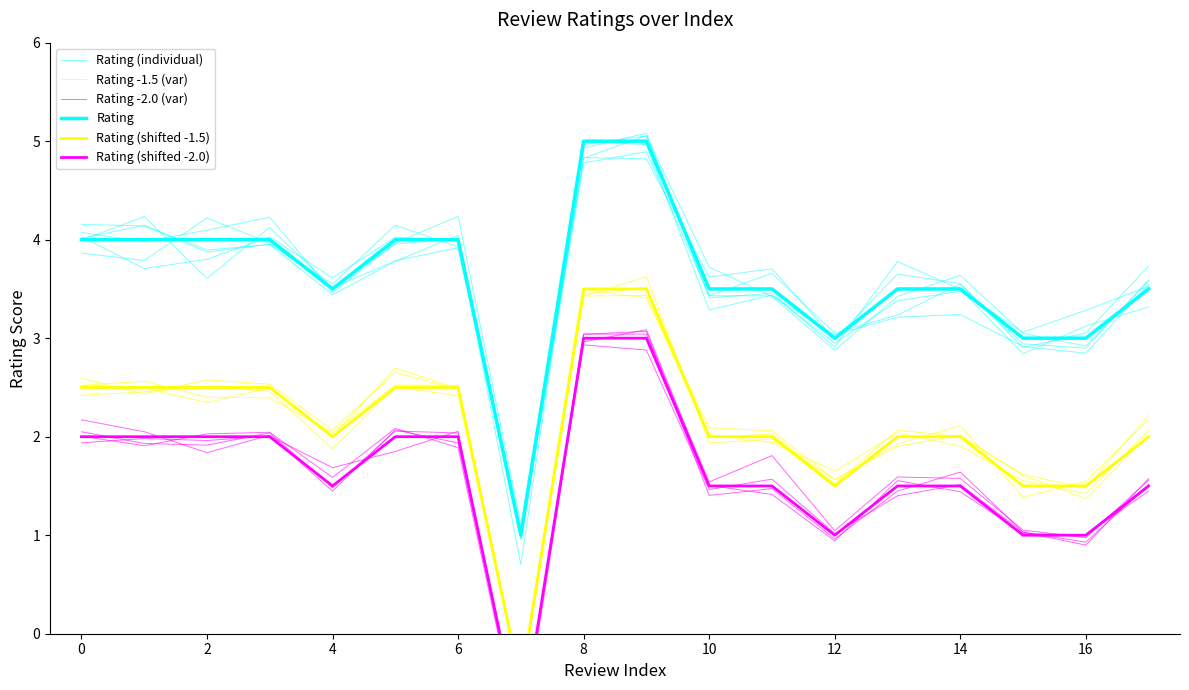

After their last crossing, which series has the higher values: Rating (shifted -2.0) or Rating -2.0 (var)?

Rating -2.0 (var)